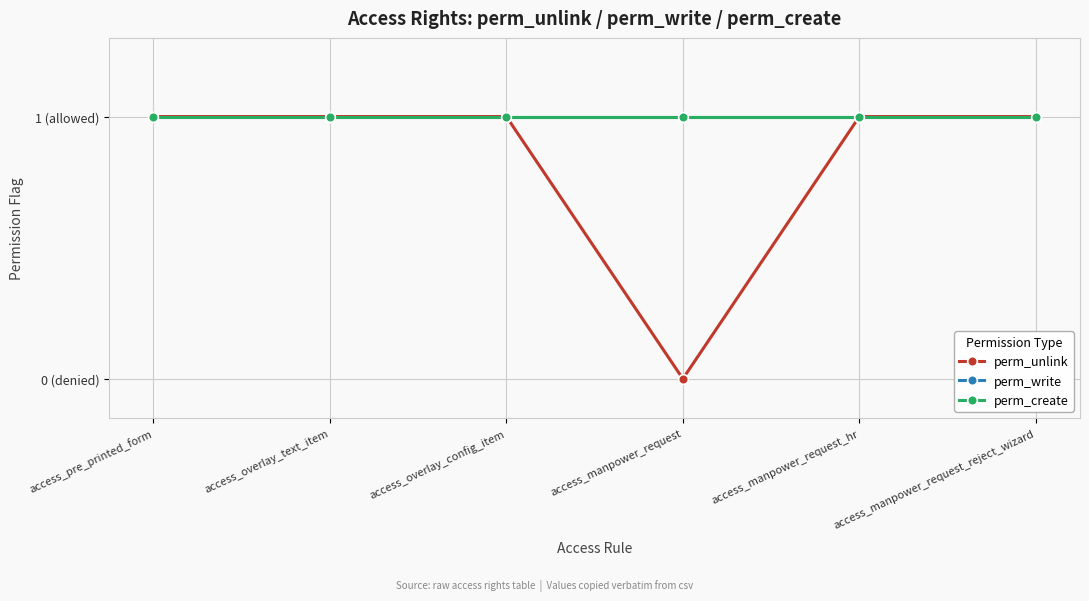

Is this an area chart (filled region under the line)?

No